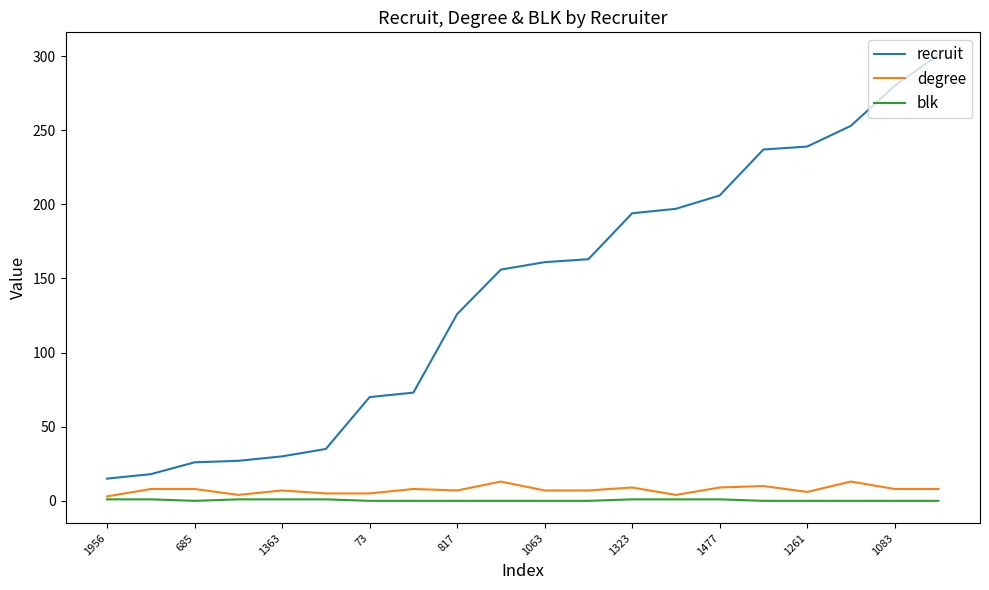

Which series has the largest total across all categories?

recruit